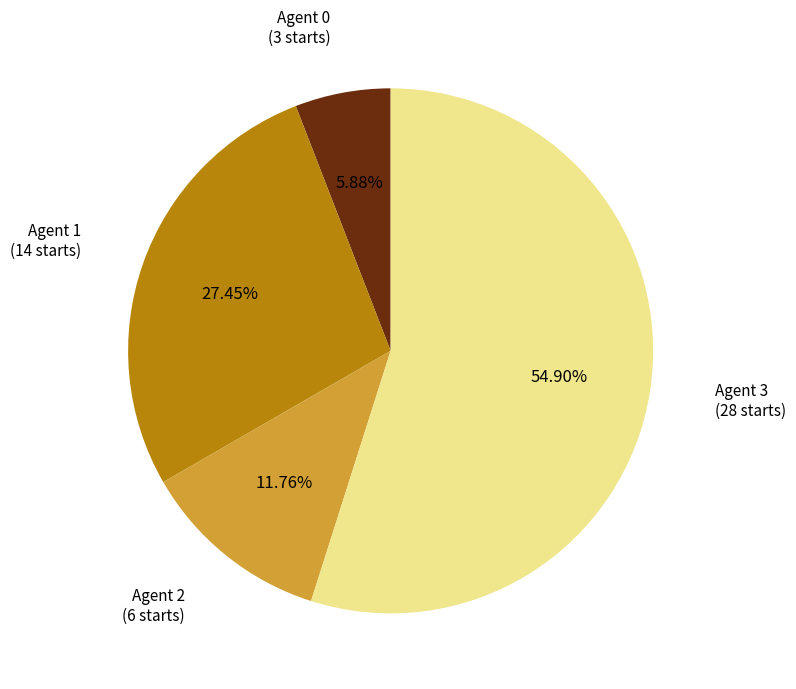

Is there a majority slice in this chart?

Yes